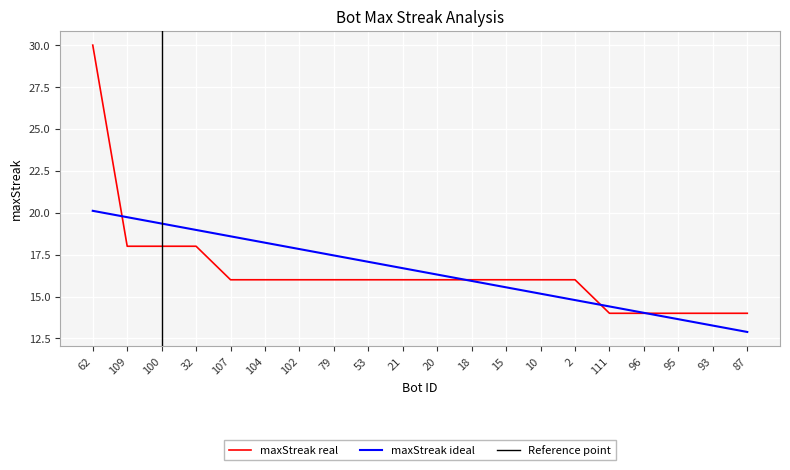

Reading left to right, what are all the values shown in this chart?

62=30	109=18	100=18	32=18	107=16	104=16	102=16	79=16	53=16	21=16	20=16	18=16	15=16	10=16	2=16	111=14	96=14	95=14	93=14	87=14